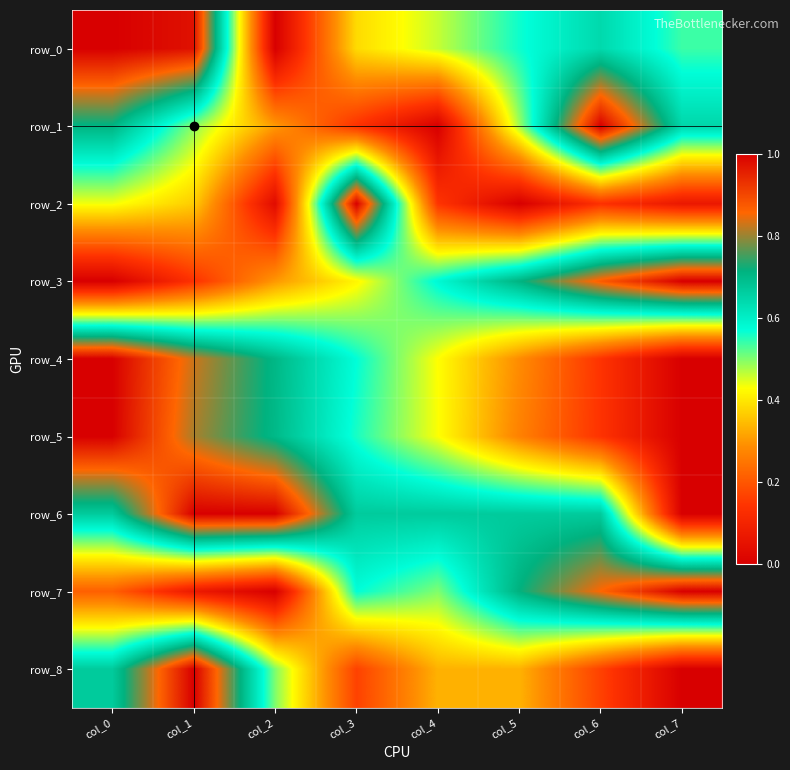

Where is row_3 nearest to the value 0?

col_0